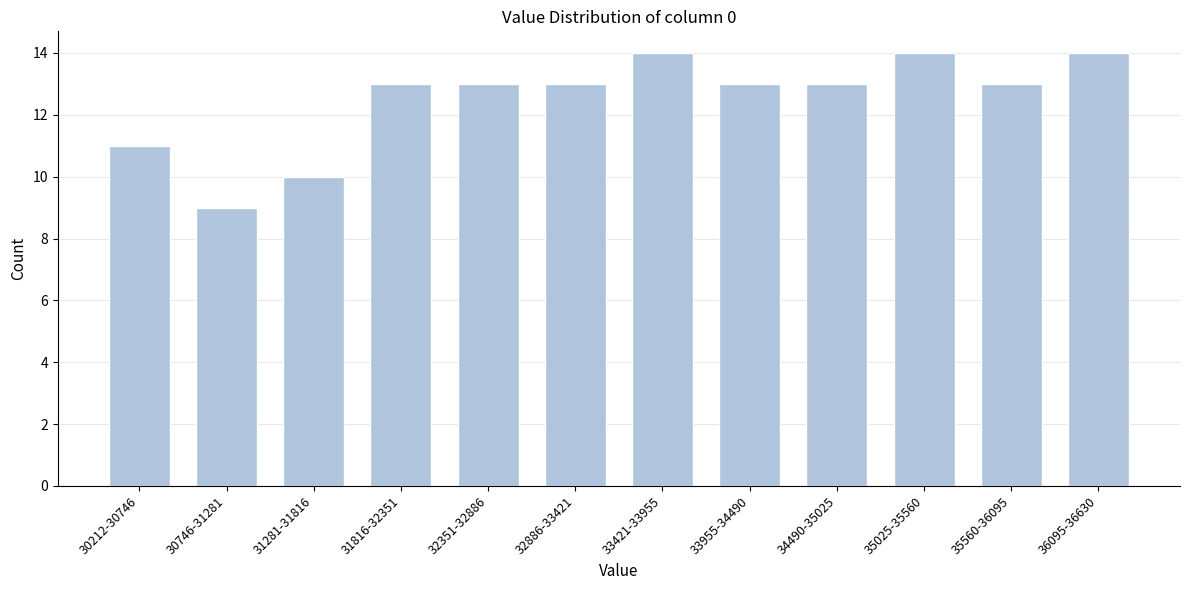

Reading left to right, extract all data points from this chart.

30212-30746=11	30746-31281=9	31281-31816=10	31816-32351=13	32351-32886=13	32886-33421=13	33421-33955=14	33955-34490=13	34490-35025=13	35025-35560=14	35560-36095=13	36095-36630=14